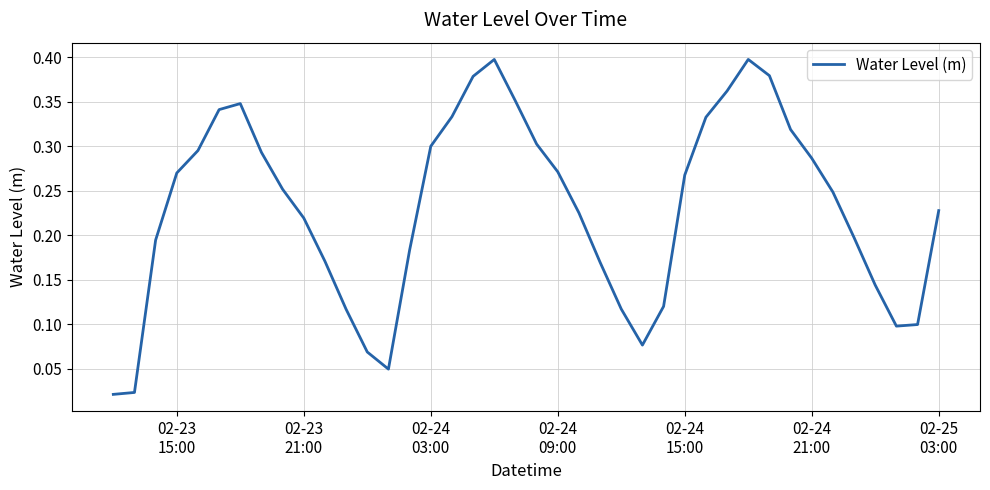

Is this an area chart (filled region under the line)?

No